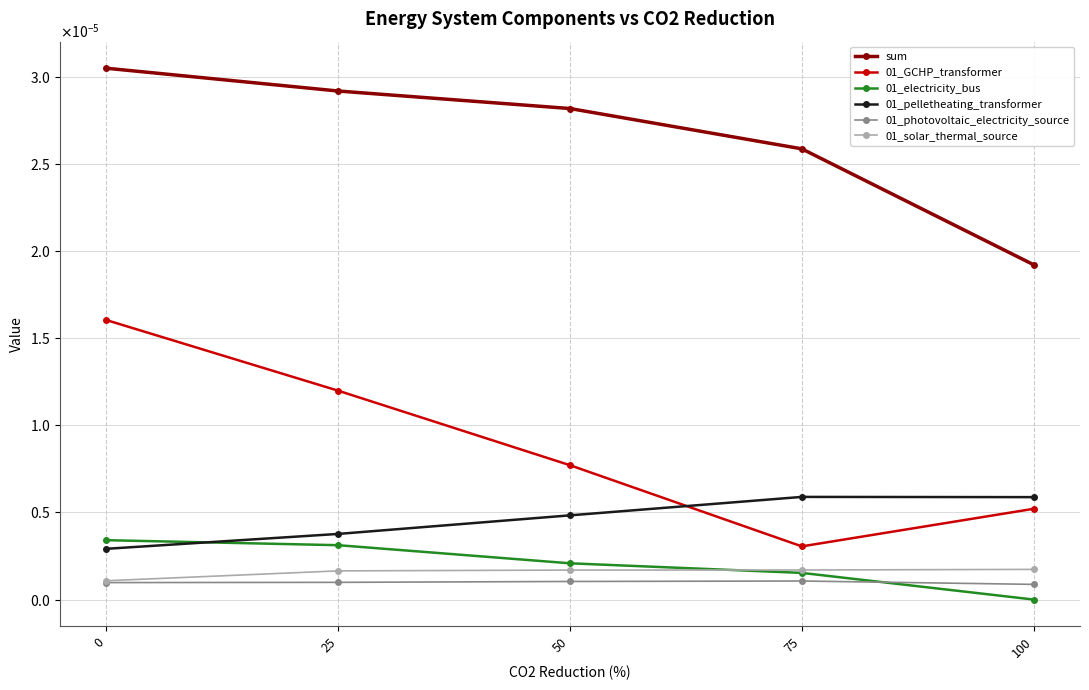

Rank the series by their maximum value, from highest to lowest.

sum, 01_GCHP_transformer, 01_pelletheating_transformer, 01_electricity_bus, 01_solar_thermal_source, 01_photovoltaic_electricity_source